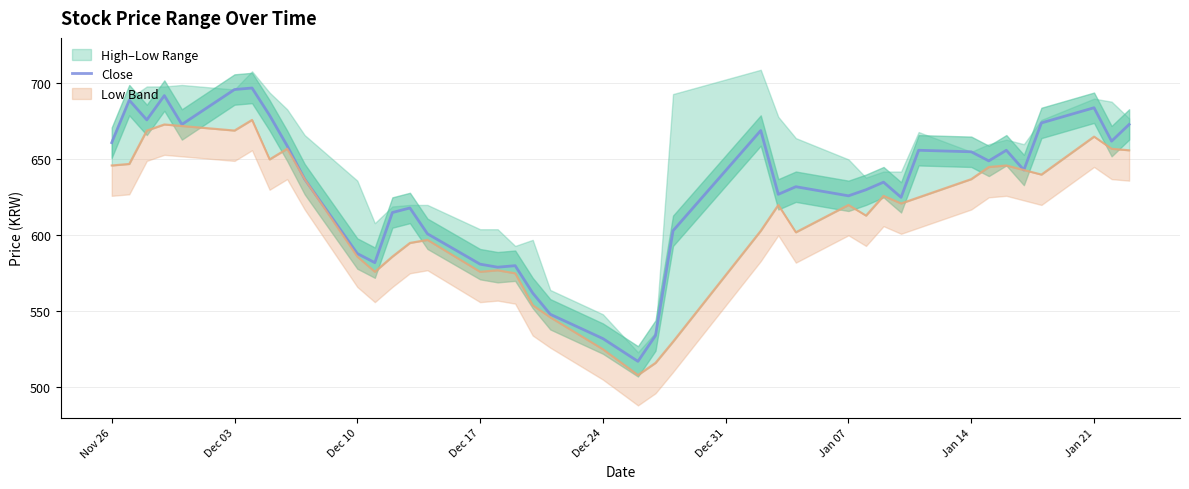

What is the minimum value shown in the chart?

517